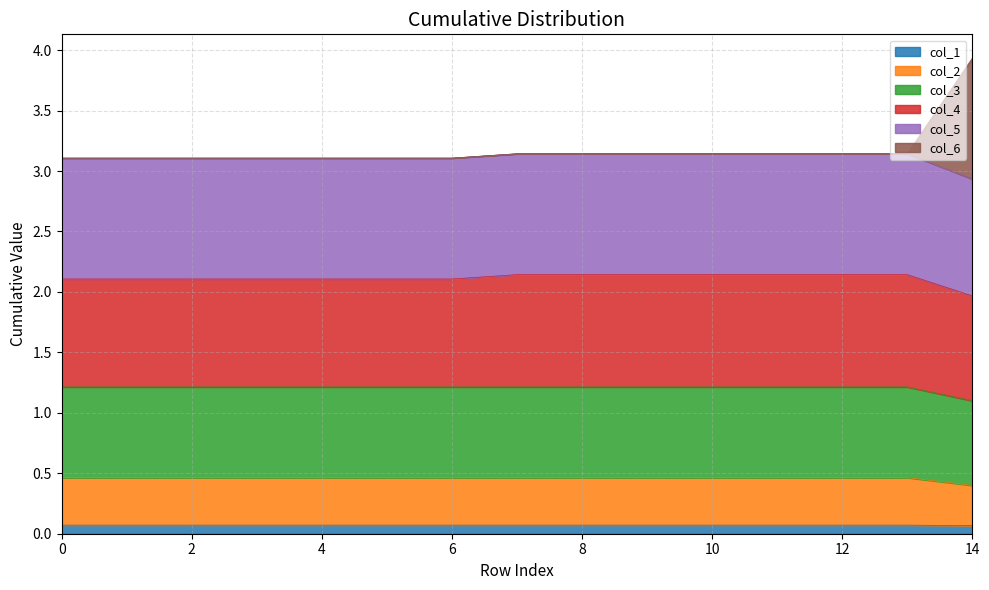

Which has a higher value, 14 or 12?

12